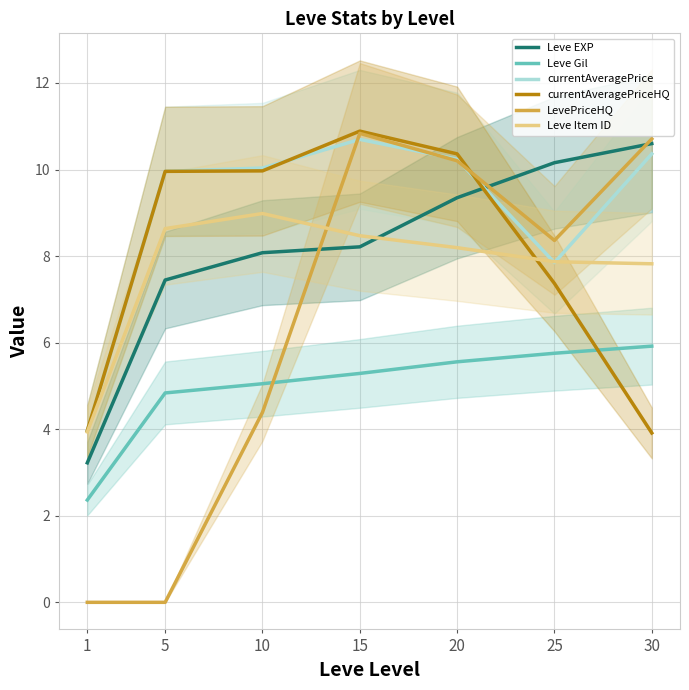

Between 15 and 25, which series saw the biggest shift?

currentAveragePriceHQ